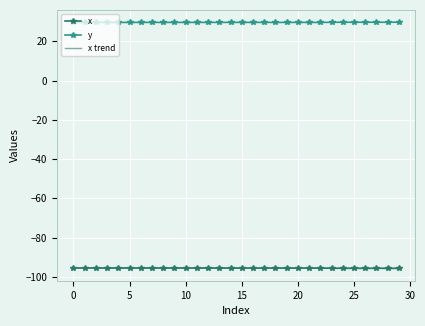

What is the minimum value for x trend?

-95.6